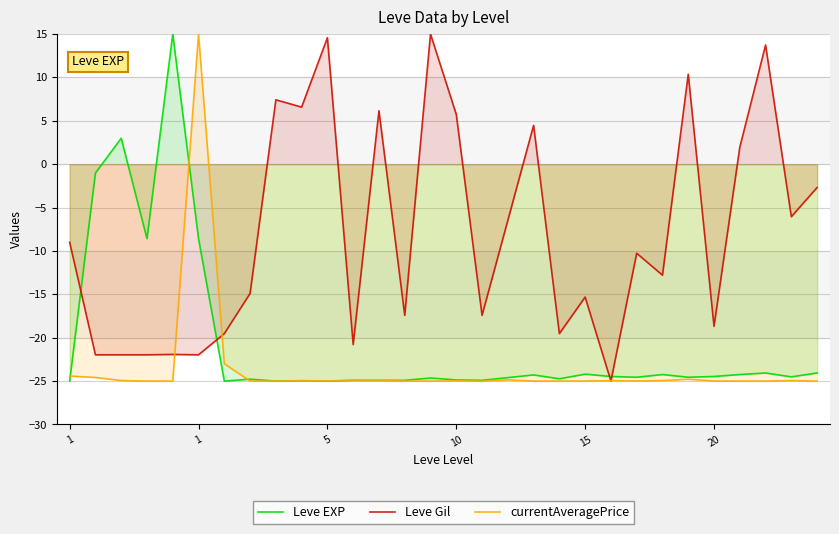

How many intersections are there between Leve Gil and currentAveragePrice?

4